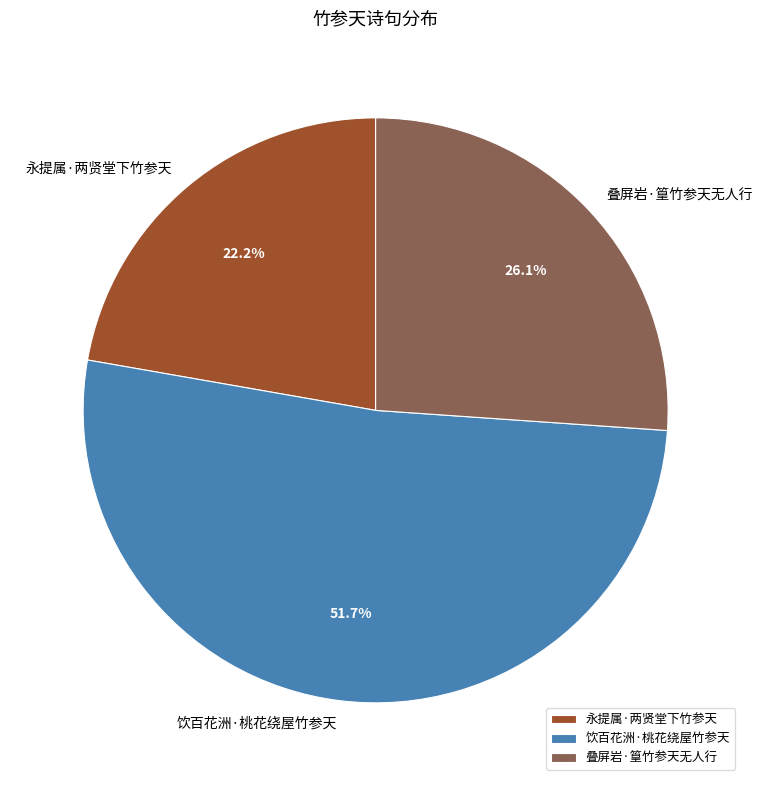

To the nearest percent, what is the average slice percentage?

33%